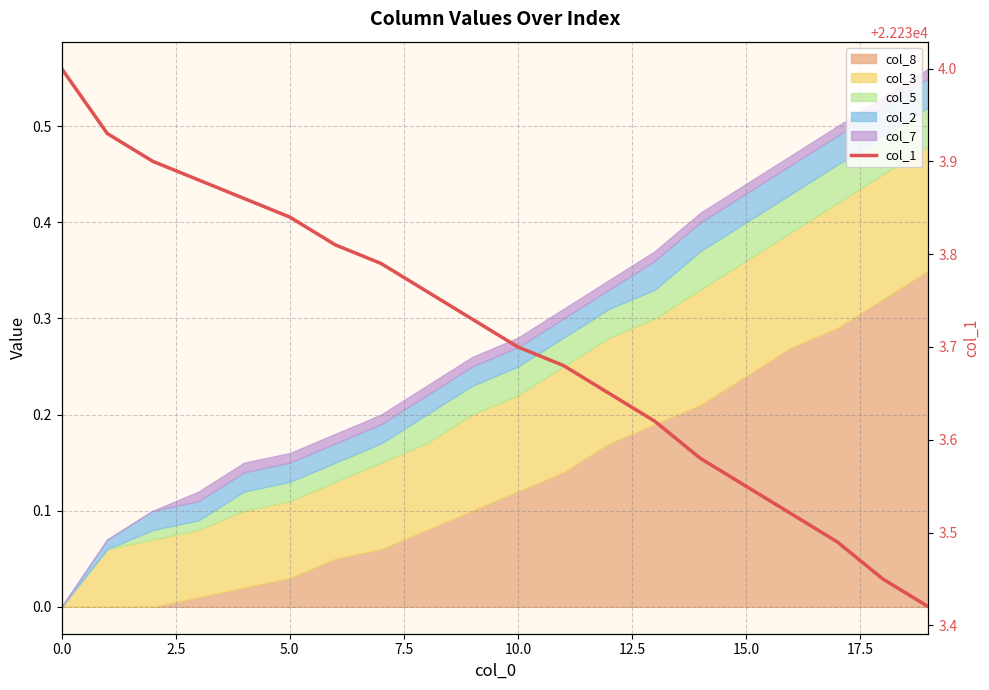

What is the difference between the second highest and minimum values?

0.5